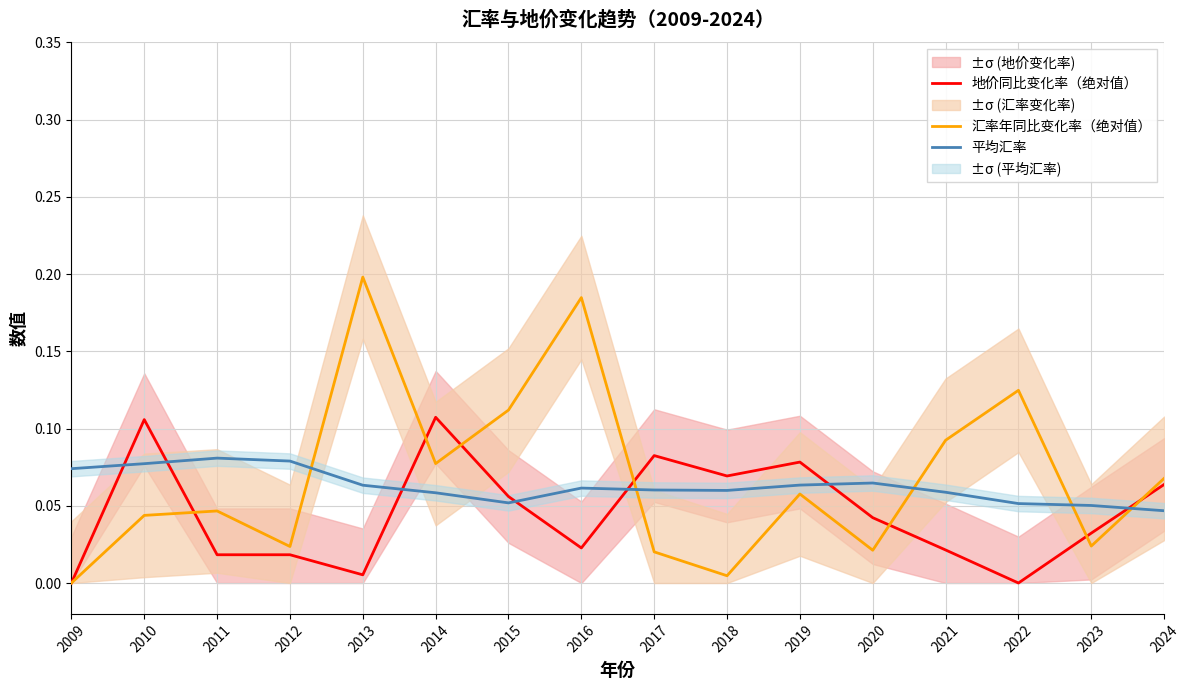

The 汇率年同比变化率（绝对值） series shows 0.0 at 2011. True or false?

True